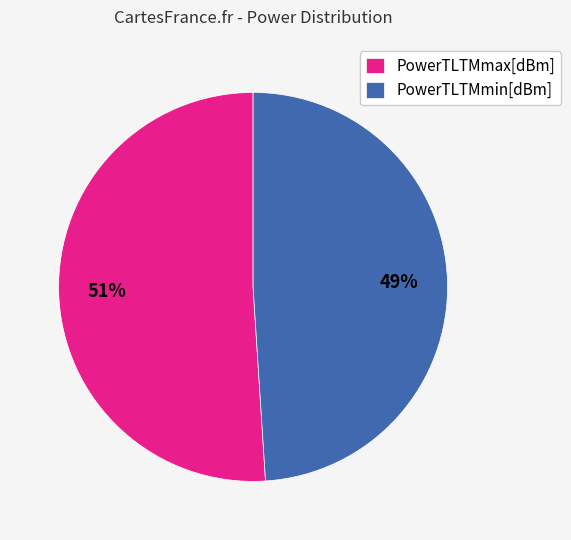

Which category accounts for the majority?

PowerTLTMmax[dBm]